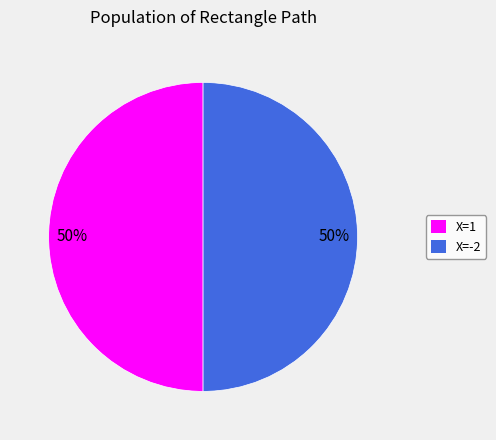

What is the ratio of the value at X=-2 to the value at X=1?

1.0